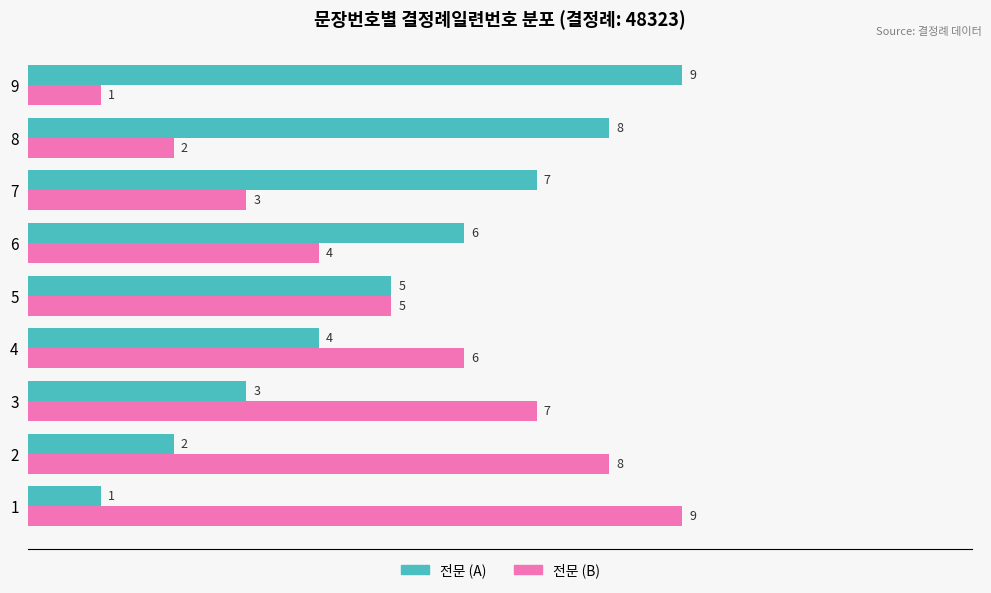

The value of 전문 (A) at 4 is 4. True or false?

True